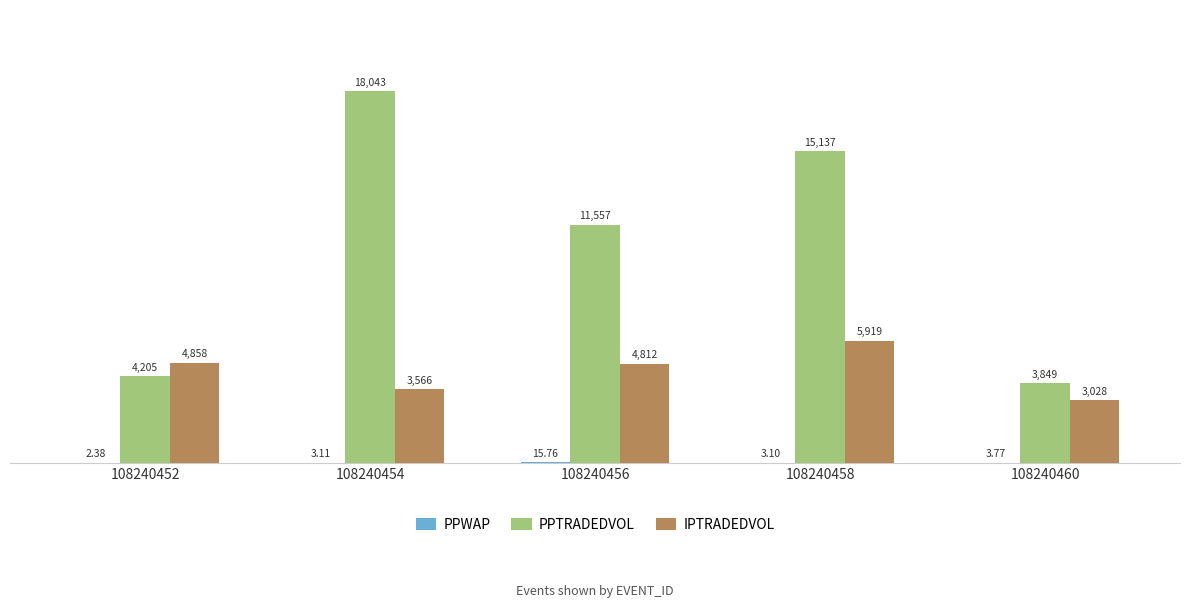

Is the value of IPTRADEDVOL at 108240458 greater than the value of PPTRADEDVOL at 108240452?

Yes